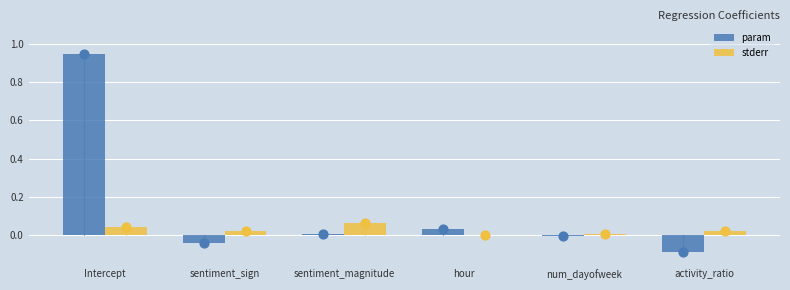

Is the value of param at num_dayofweek greater than the value of stderr at hour?

No